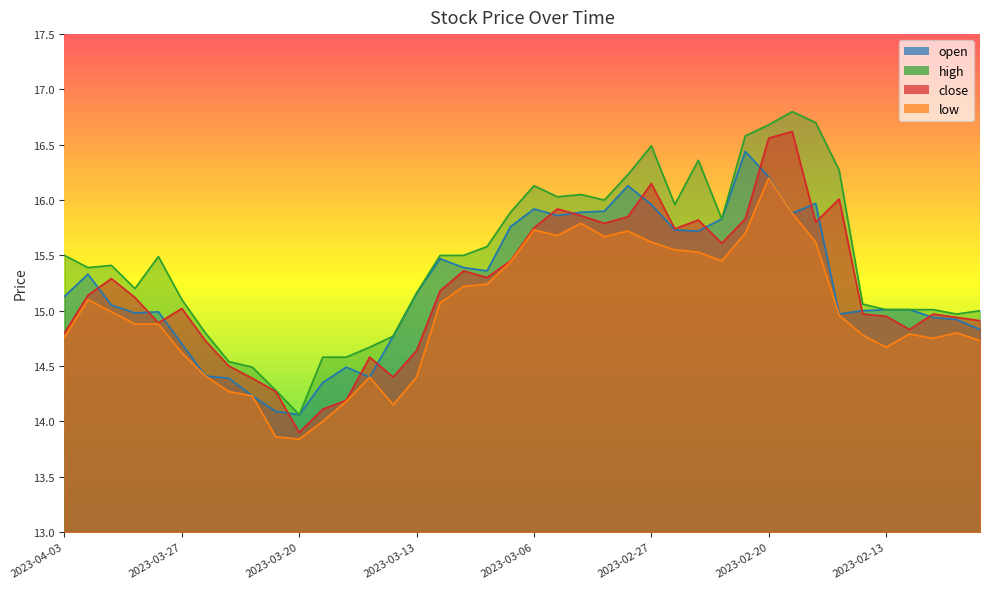

How many data points in open are less than 15?

16